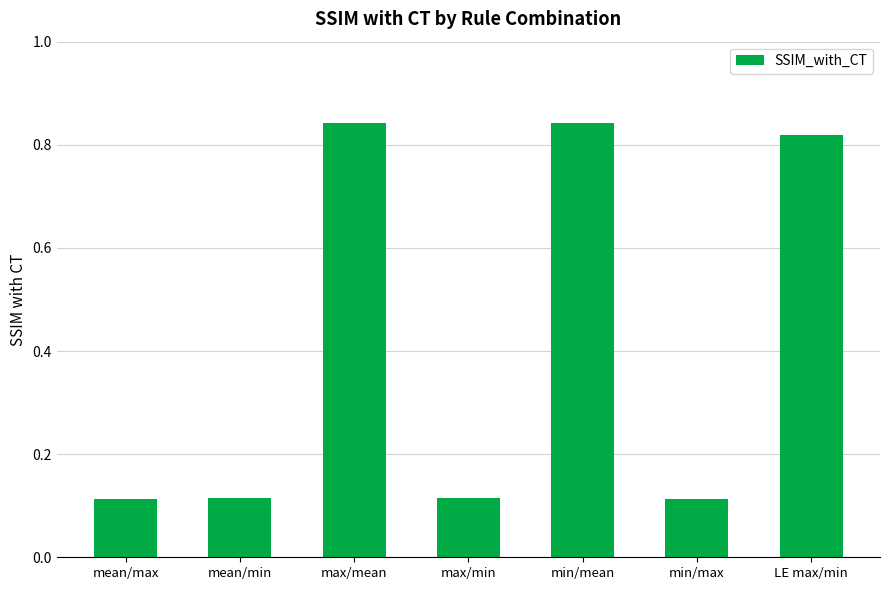

What is the difference between the second highest and minimum values?

0.7